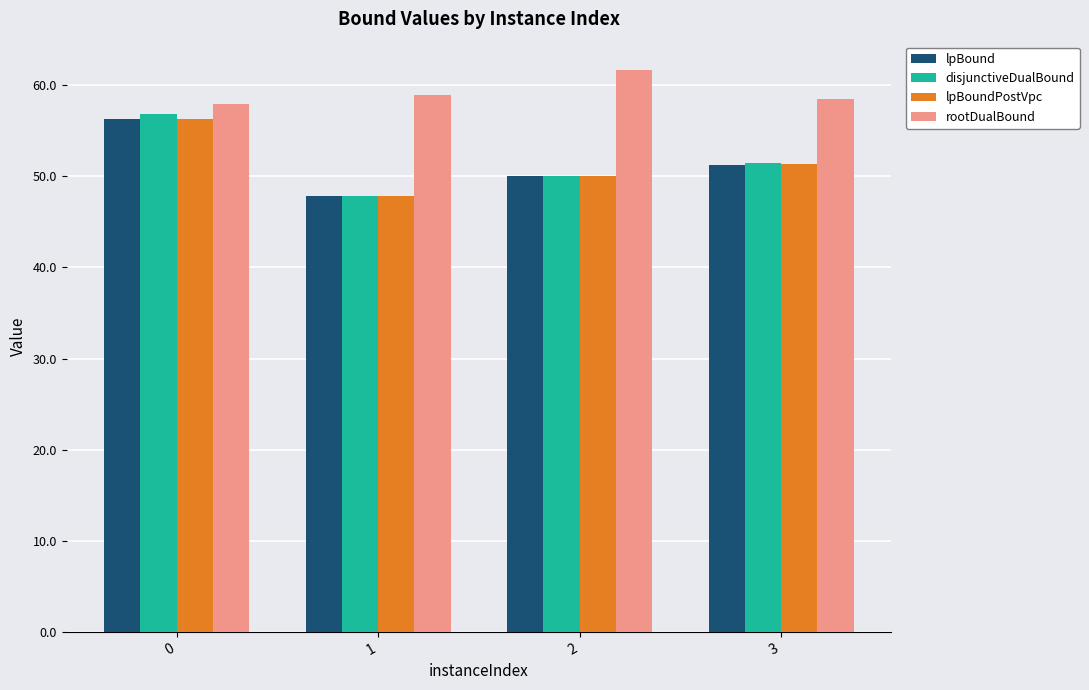

The value of lpBound at 1 is 71.7. True or false?

False